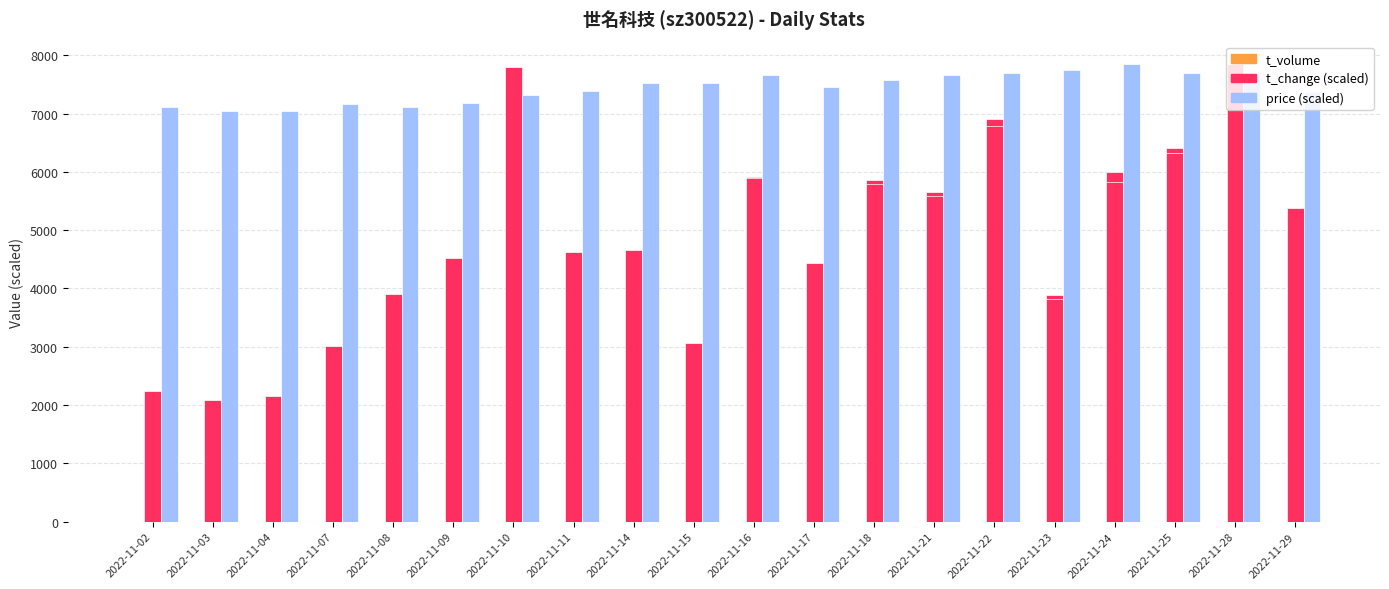

How many bars are there in each group?

3